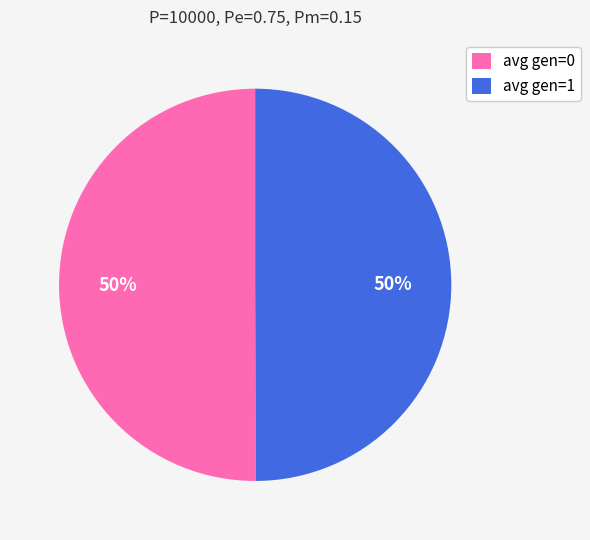

Approximately how many times larger is the value at avg gen=0 compared to avg gen=1?

1.0